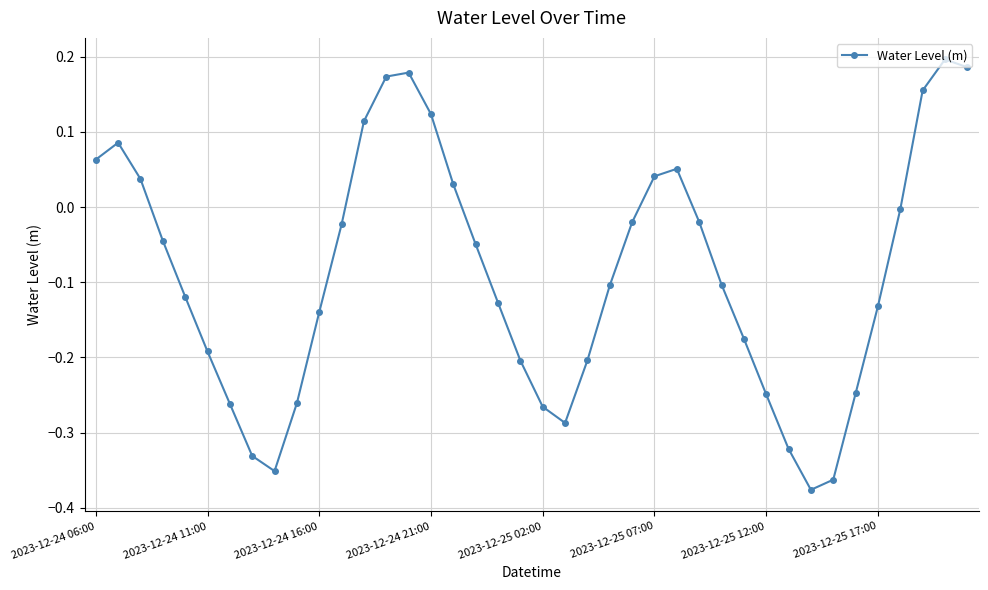

What is the difference between the maximum and second lowest values?

0.6